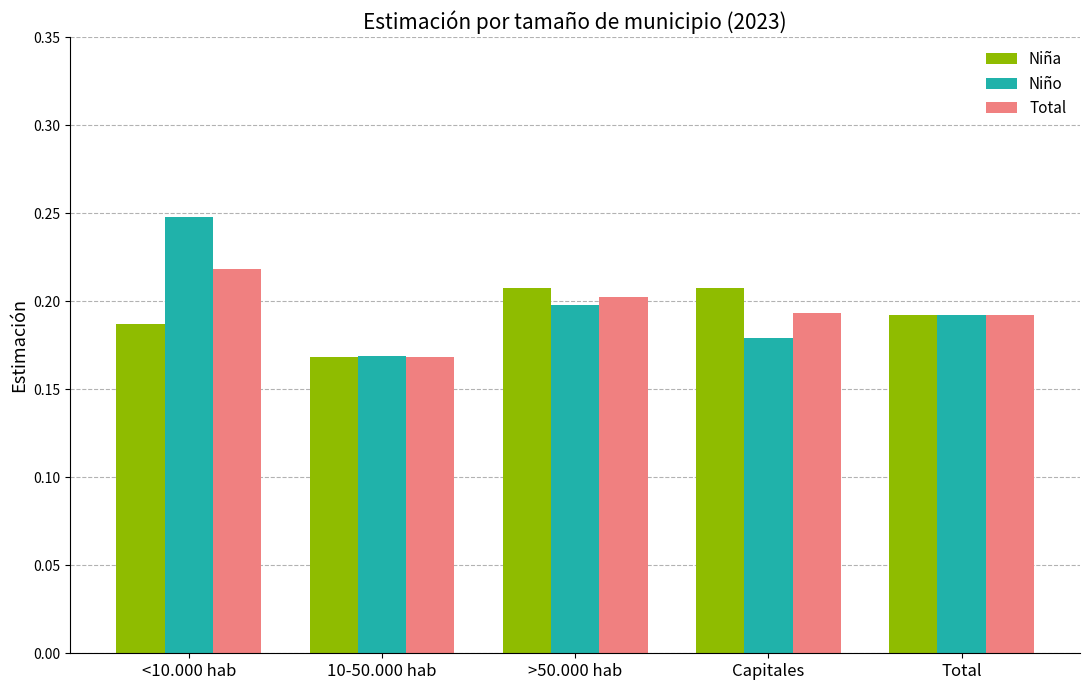

What is the total value across all series at 10-50.000 hab?

0.5